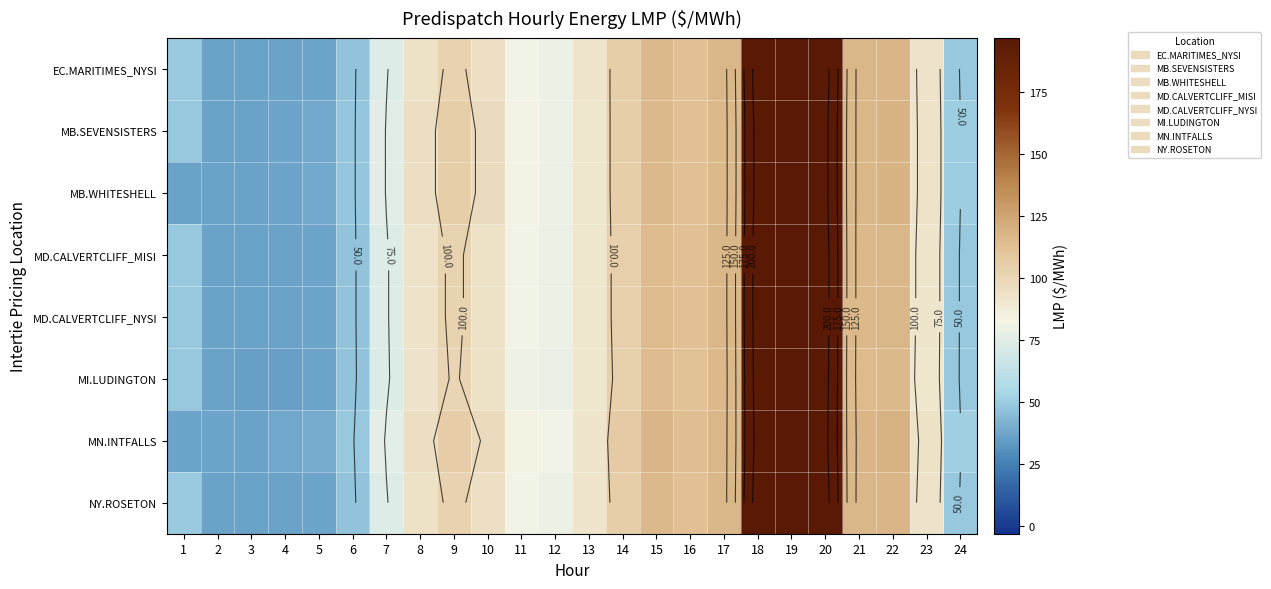

At which label is EC.MARITIMES_NYSI closest to 127?

22